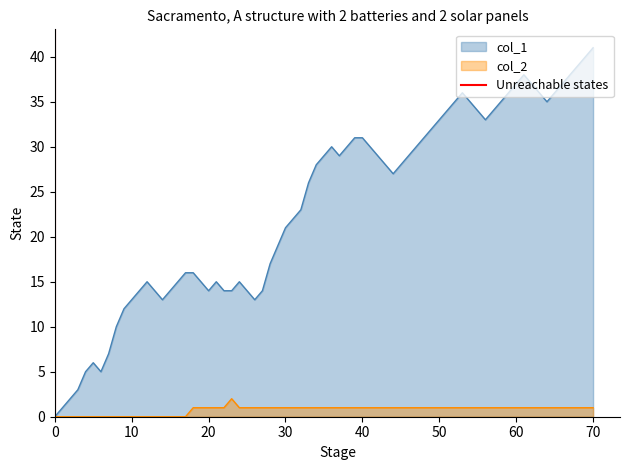

The col_1 series shows 37 at 60. True or false?

True